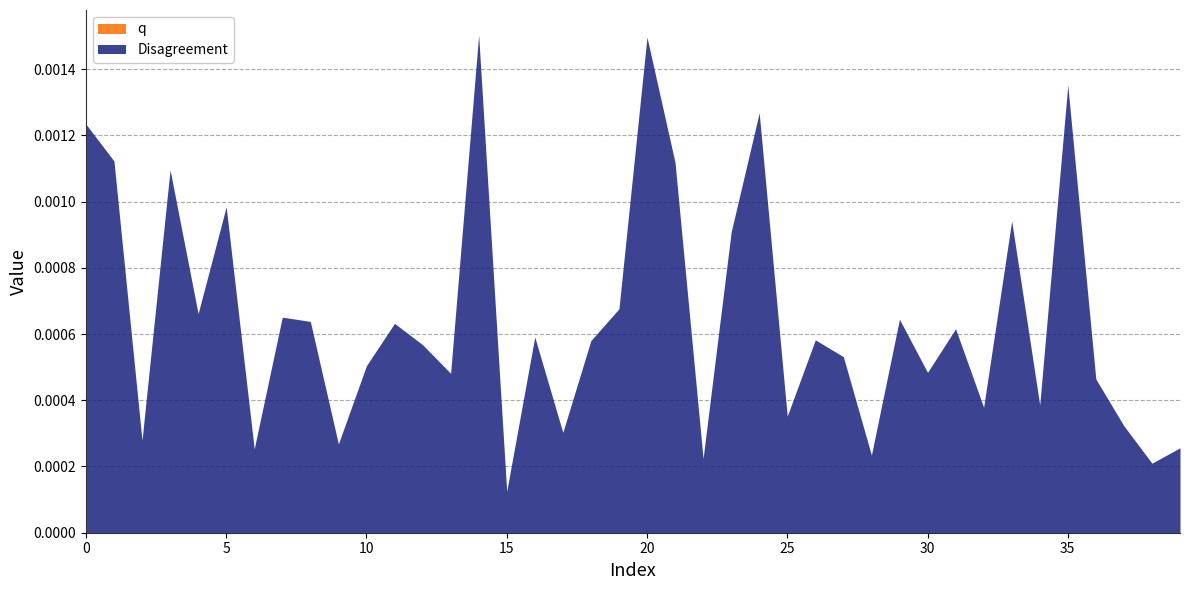

Does the chart have visible grid lines?

Yes